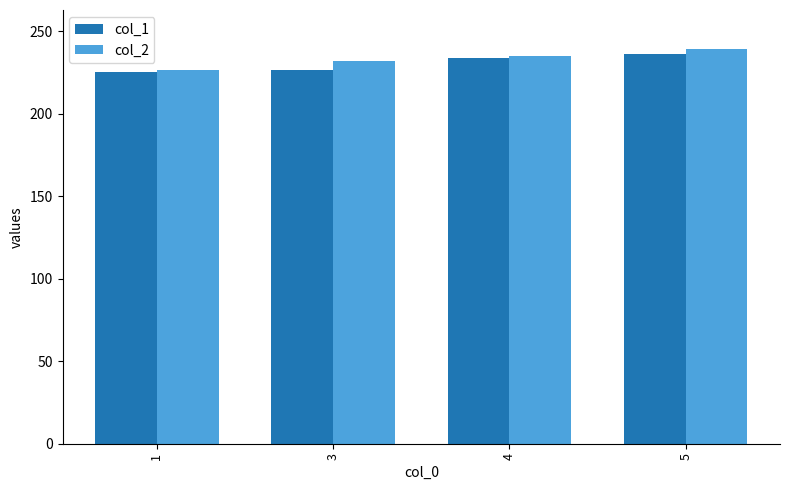

How many data points does each series have?

4